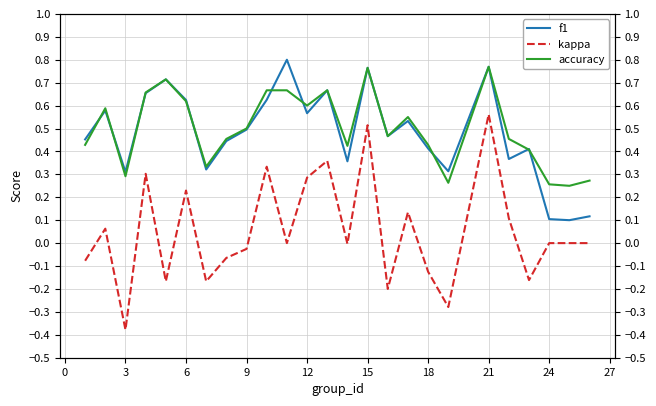

How many positive values does the kappa series have?

10